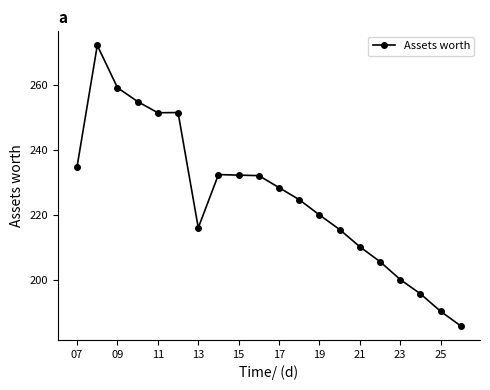

What is the sum of all values?

4515.3